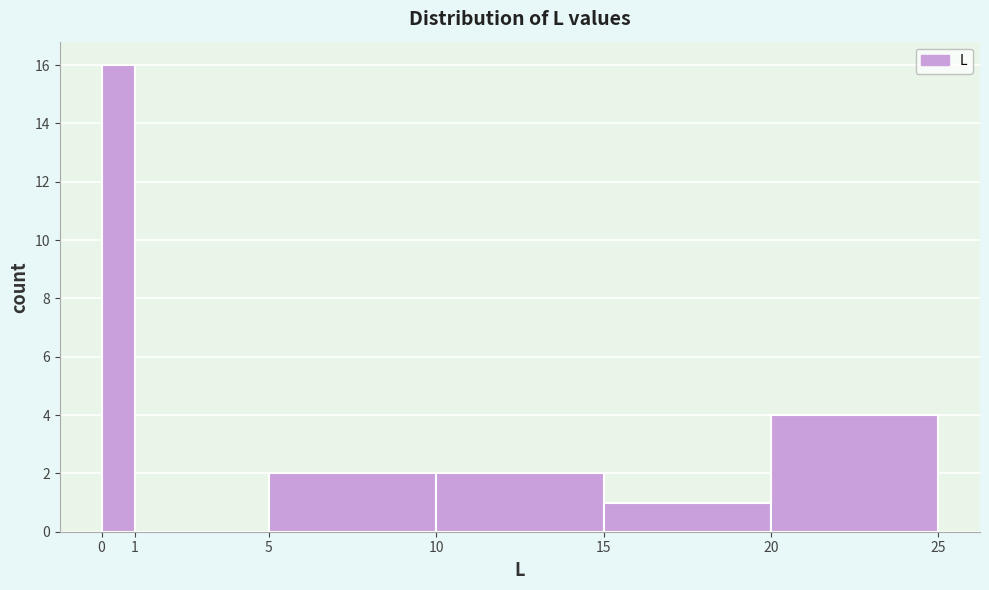

Over which range of the x-axis is the bar tallest?

0 to 1